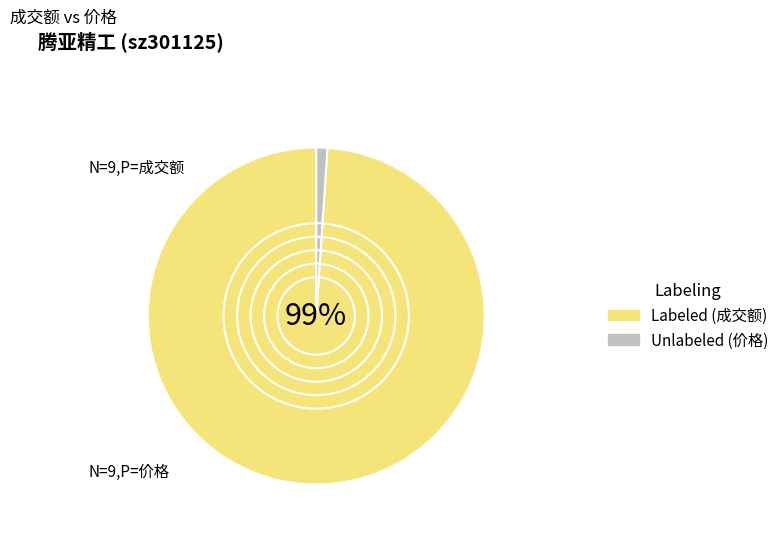

To the nearest percent, what is the average slice percentage?

50%